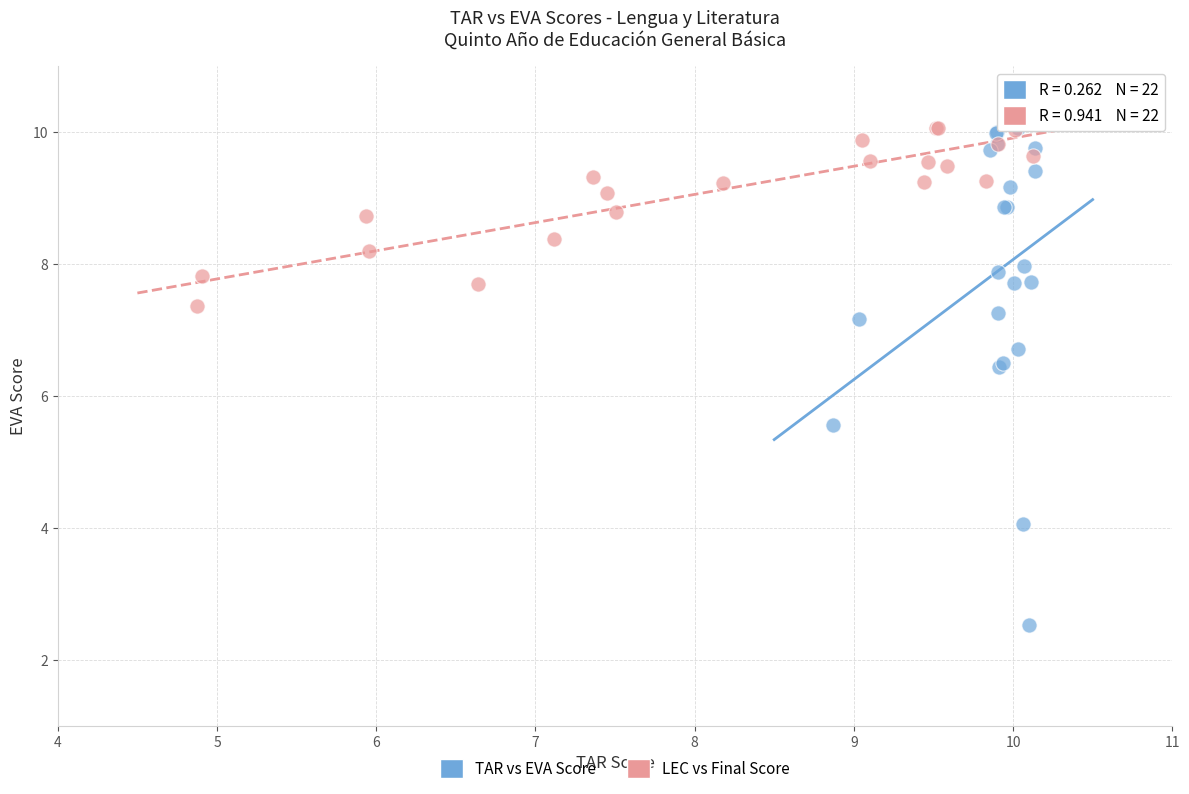

Which series has the largest Y range (max minus min)?

TAR vs EVA Score